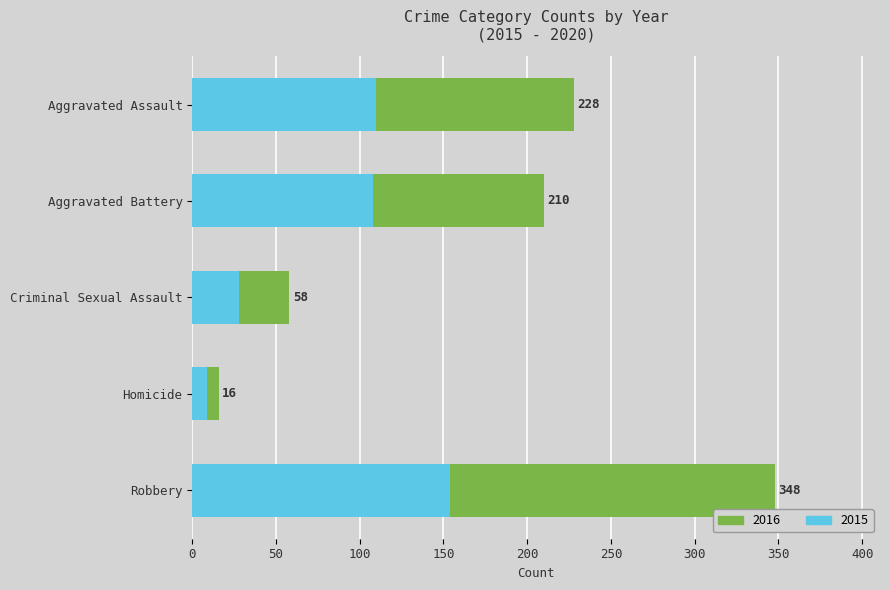

What are all the series names shown in the legend?

2016, 2015